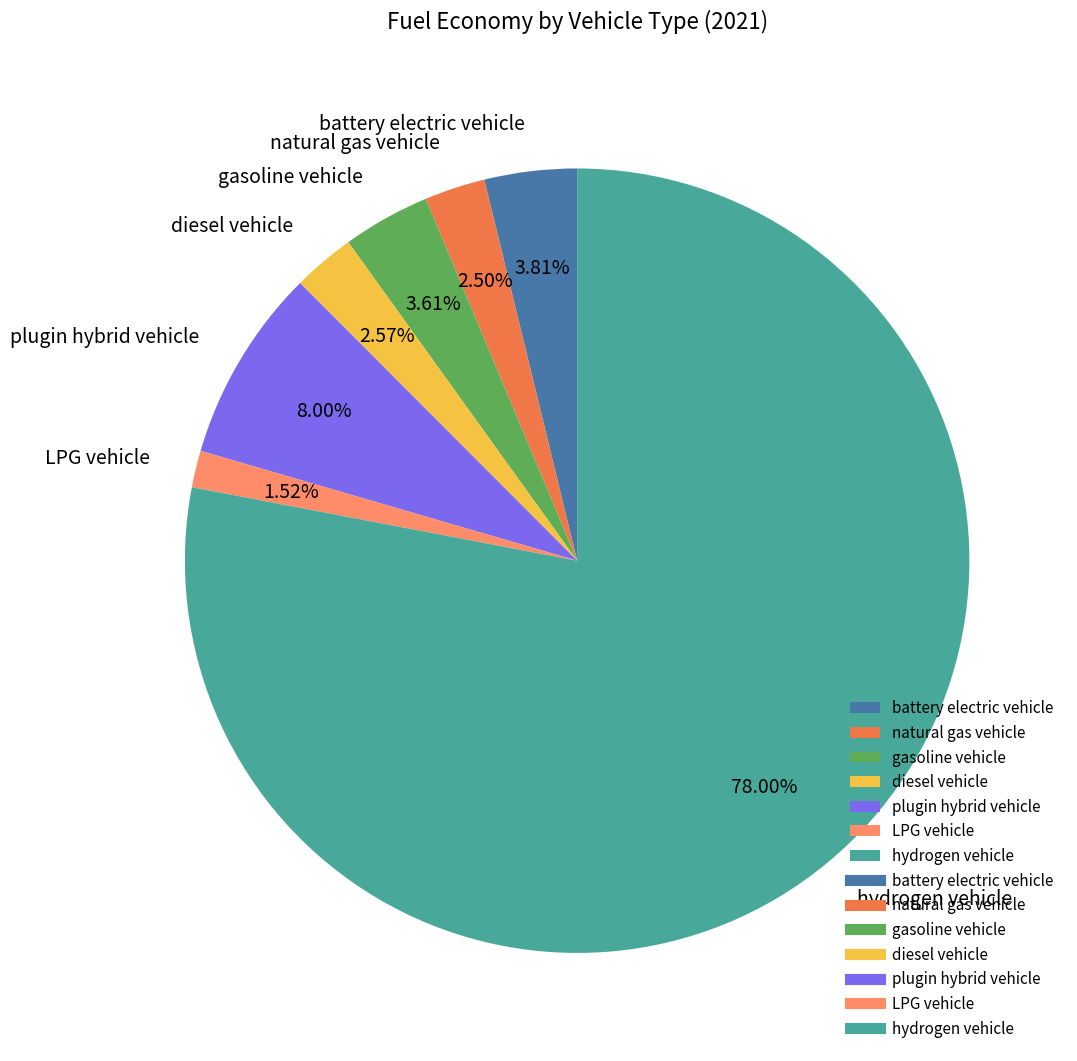

To the nearest percent, what portion does hydrogen vehicle represent?

78%